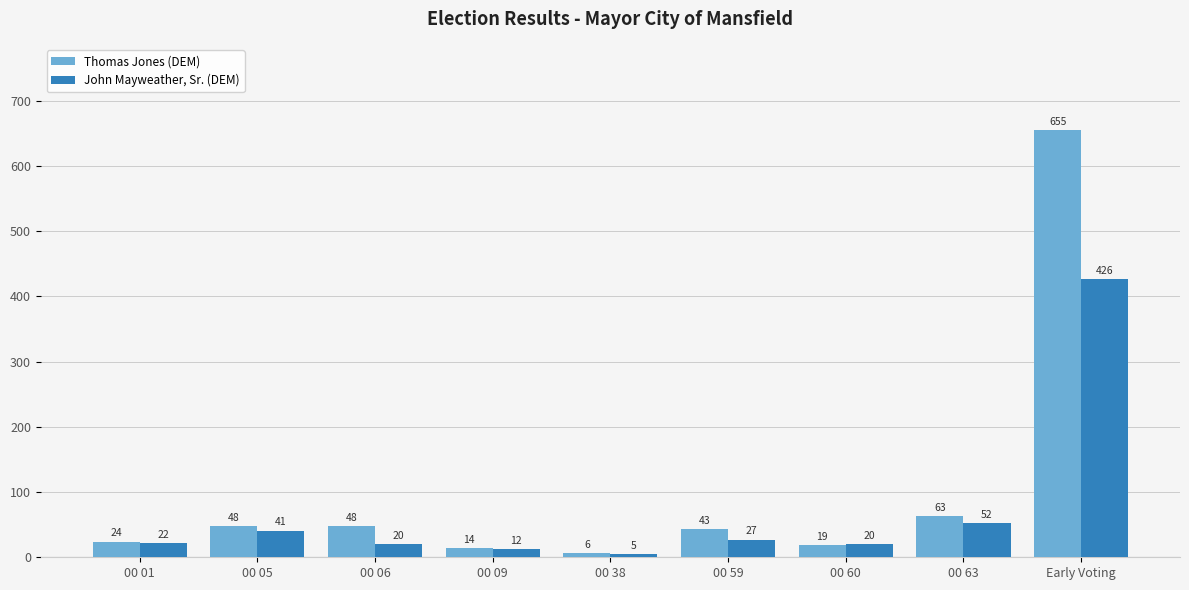

Count the number of data series in this chart.

2